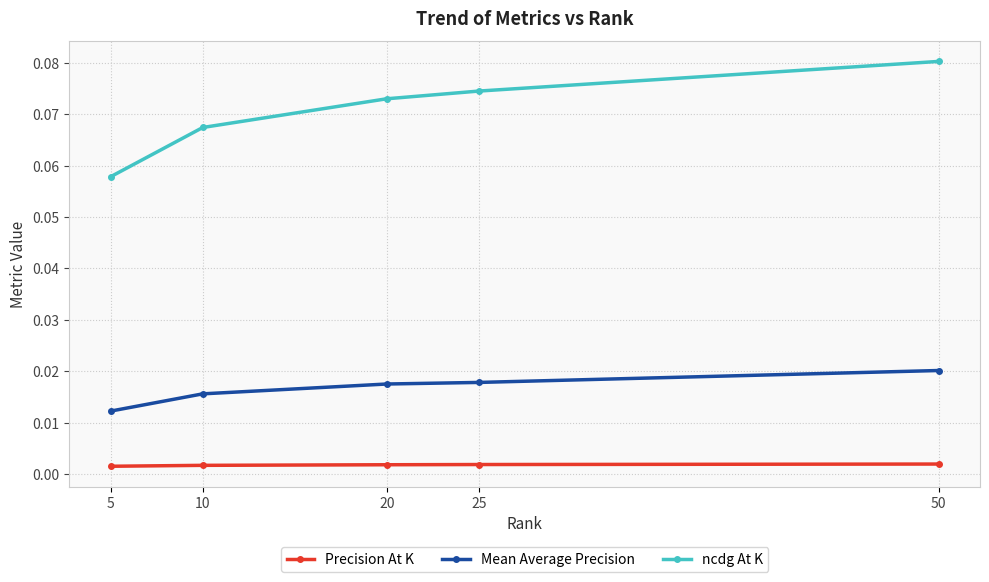

True or false: Mean Average Precision and ncdg At K cross at least once.

False